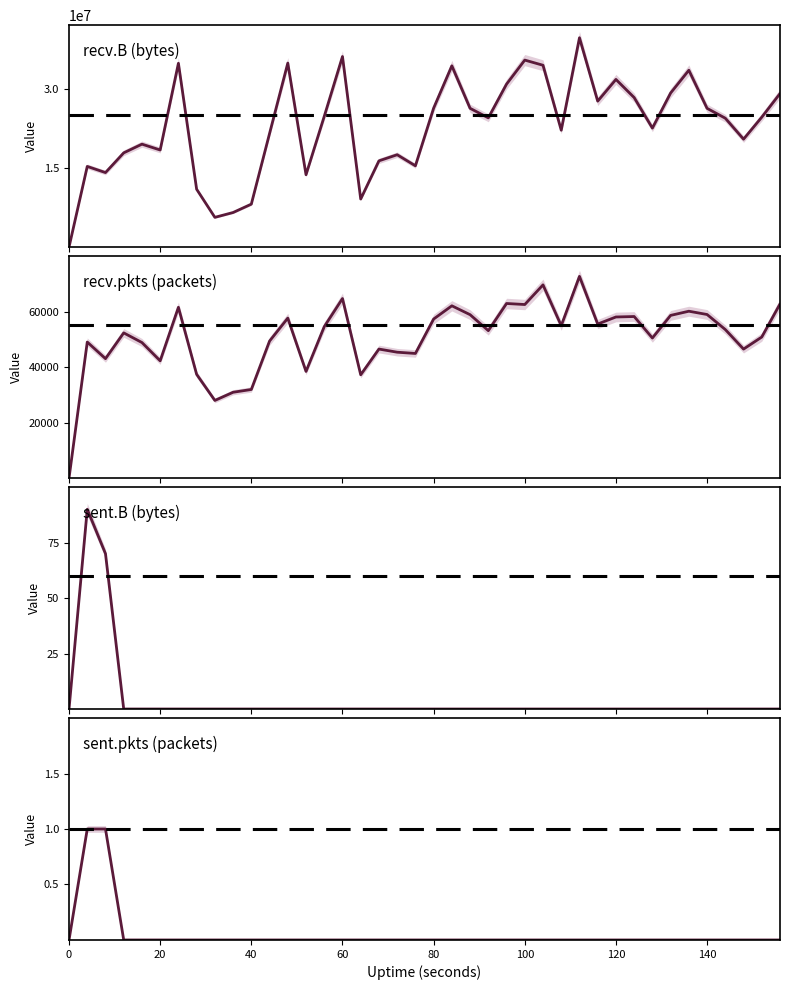

How many series are shown in this chart?

4